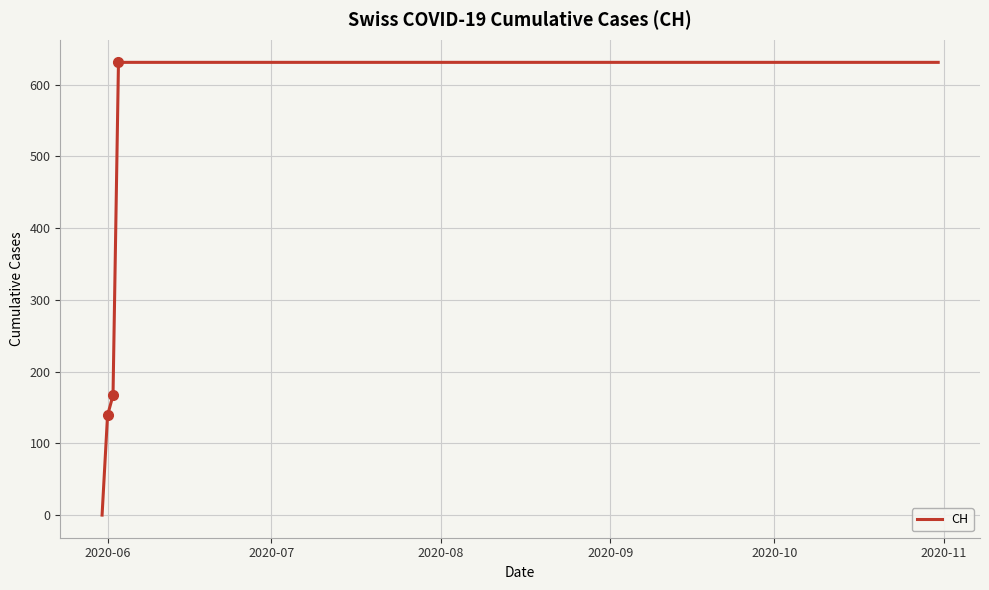

What is the maximum value shown in the chart?

631